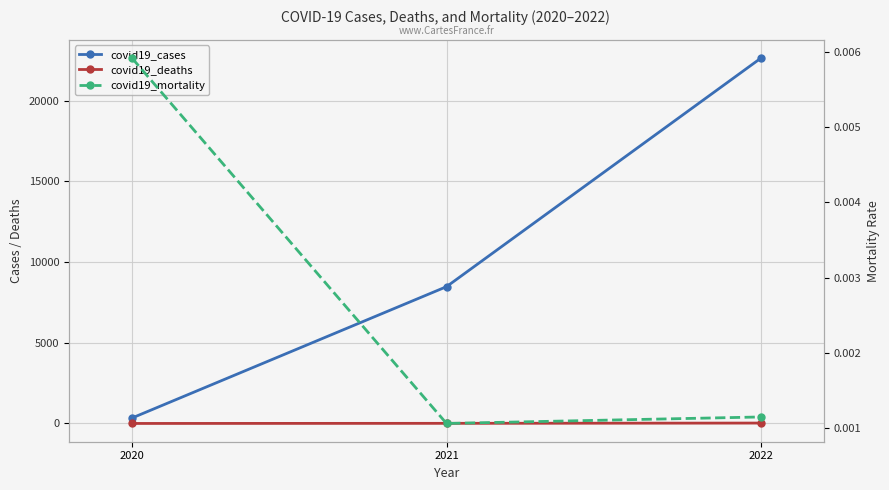

The value of covid19_mortality at 2020 is 0.0. True or false?

True